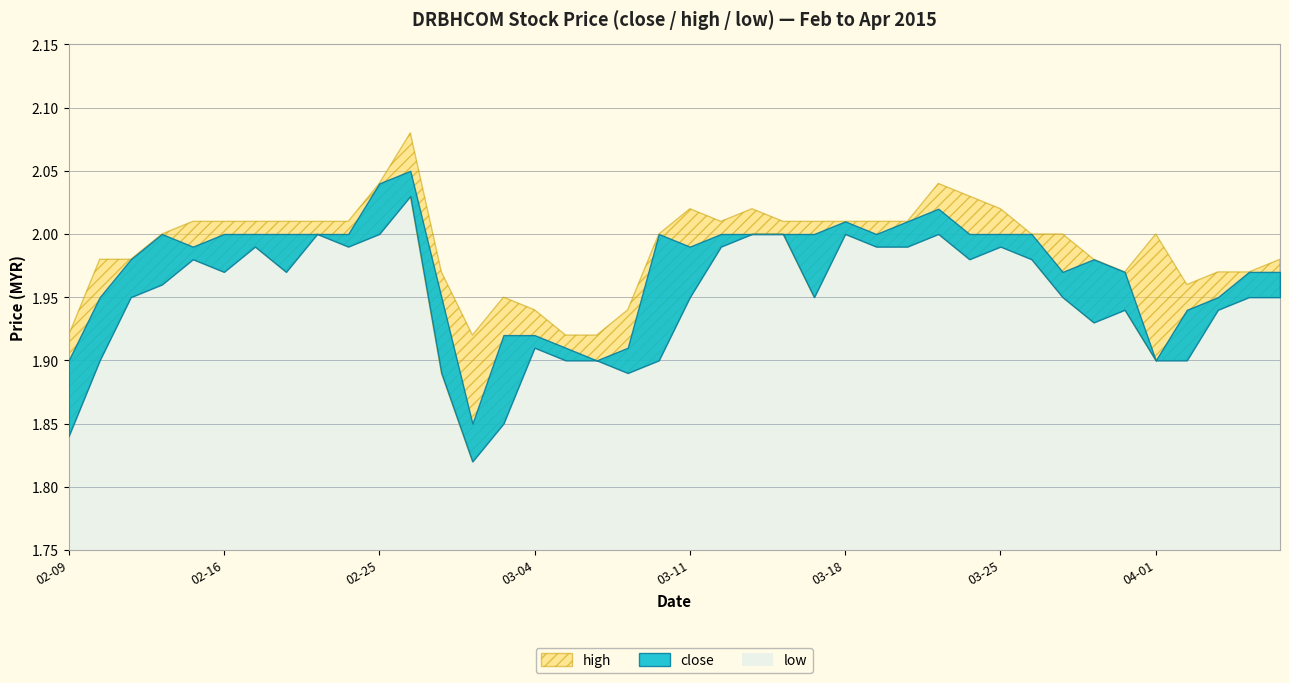

What is the value of the low point at the 14th from the left?

1.8